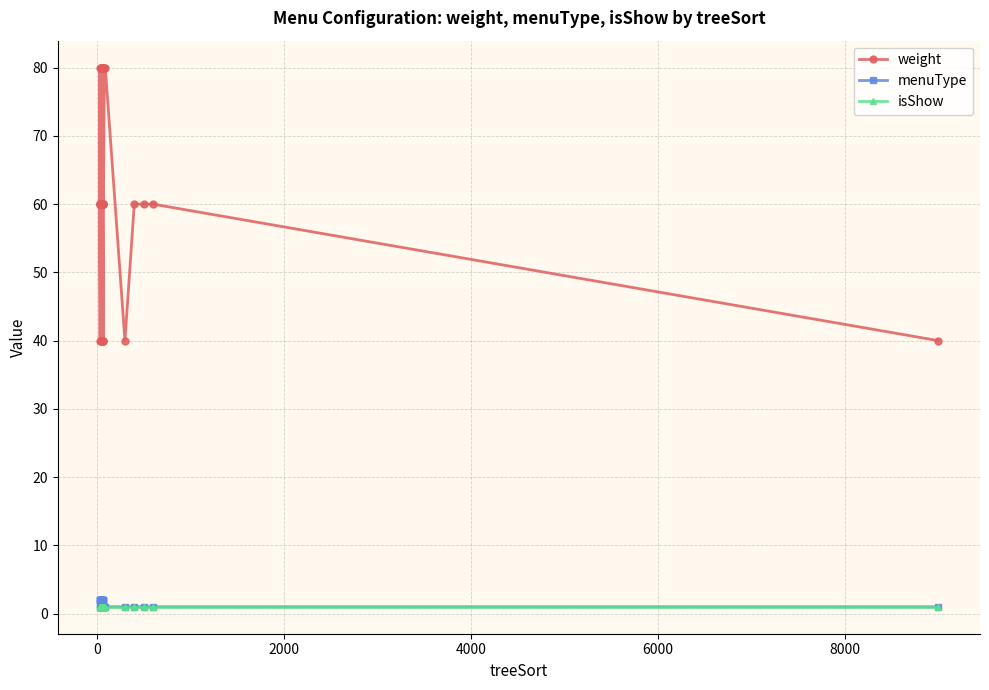

Which series has the widest spread of values?

weight